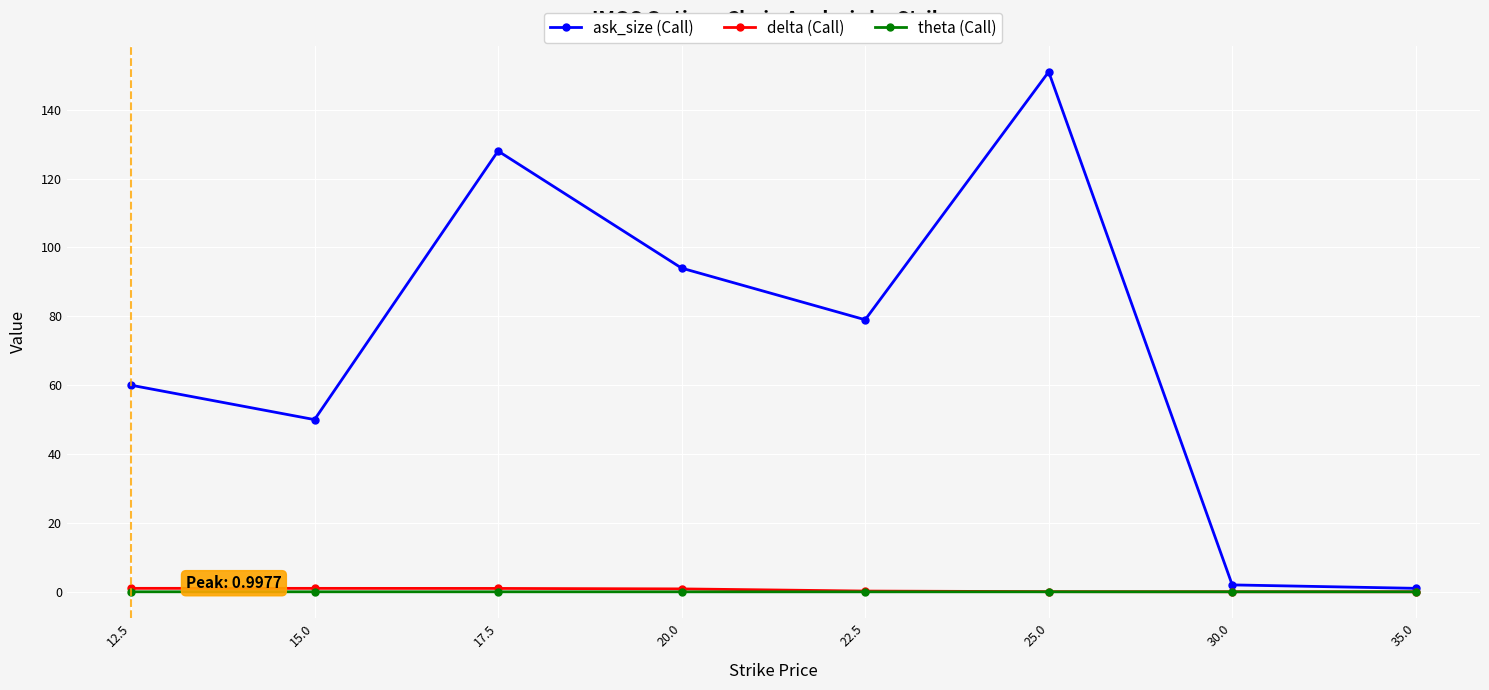

What is the label of the 6th point from the left?

25.0